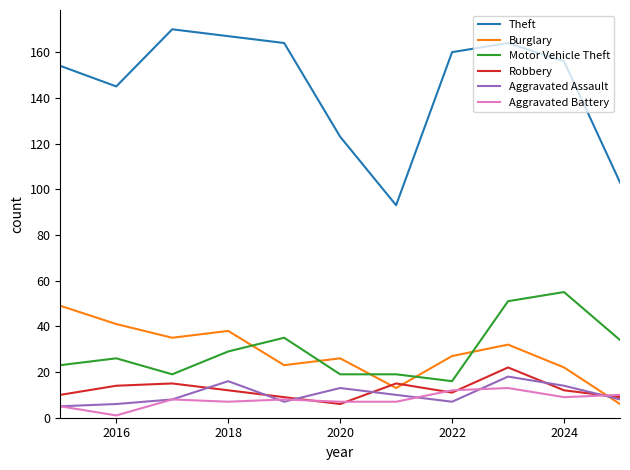

True or false: Motor Vehicle Theft and Aggravated Assault intersect in this chart.

False